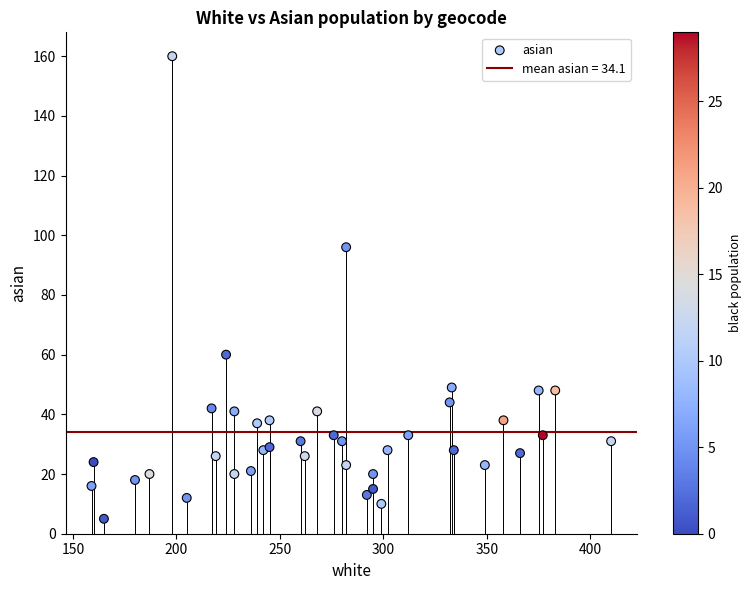

What Y value in the scatter plot is closest to 82?

96